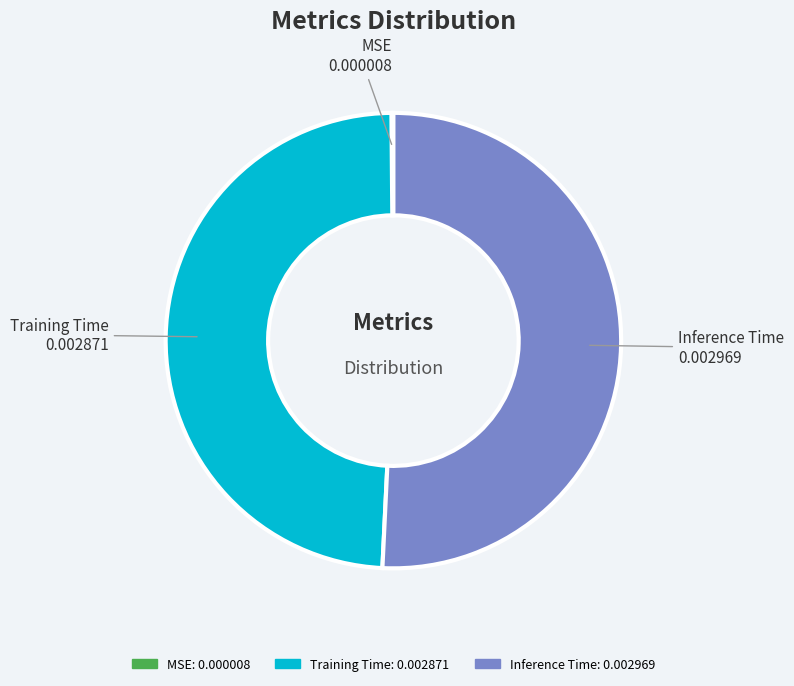

Does Training Time account for over 50% of the chart?

No